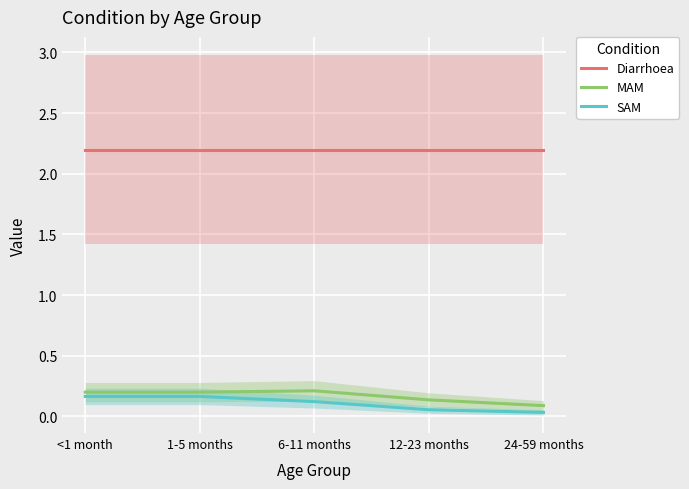

True or false: MAM has a value of 0.2 at 6-11 months.

True